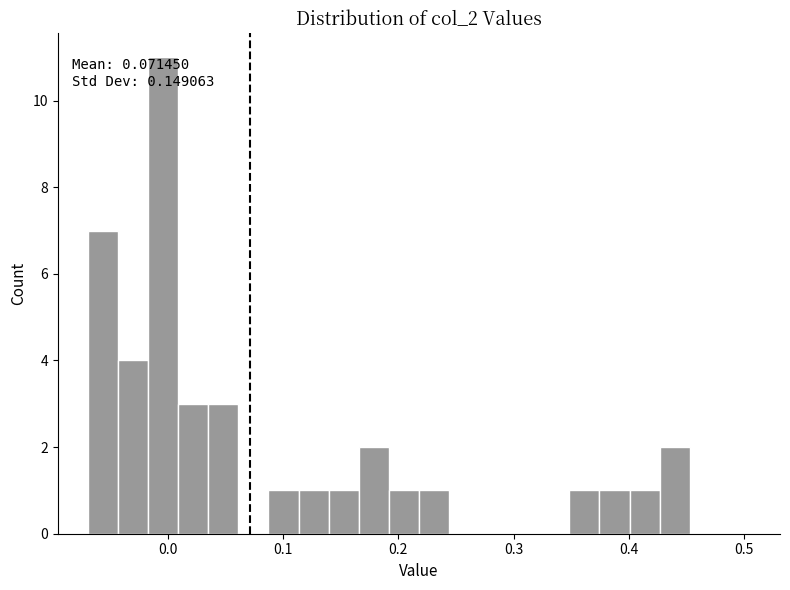

Read against the x-axis, roughly where is the centre of the tallest bar?

0.00